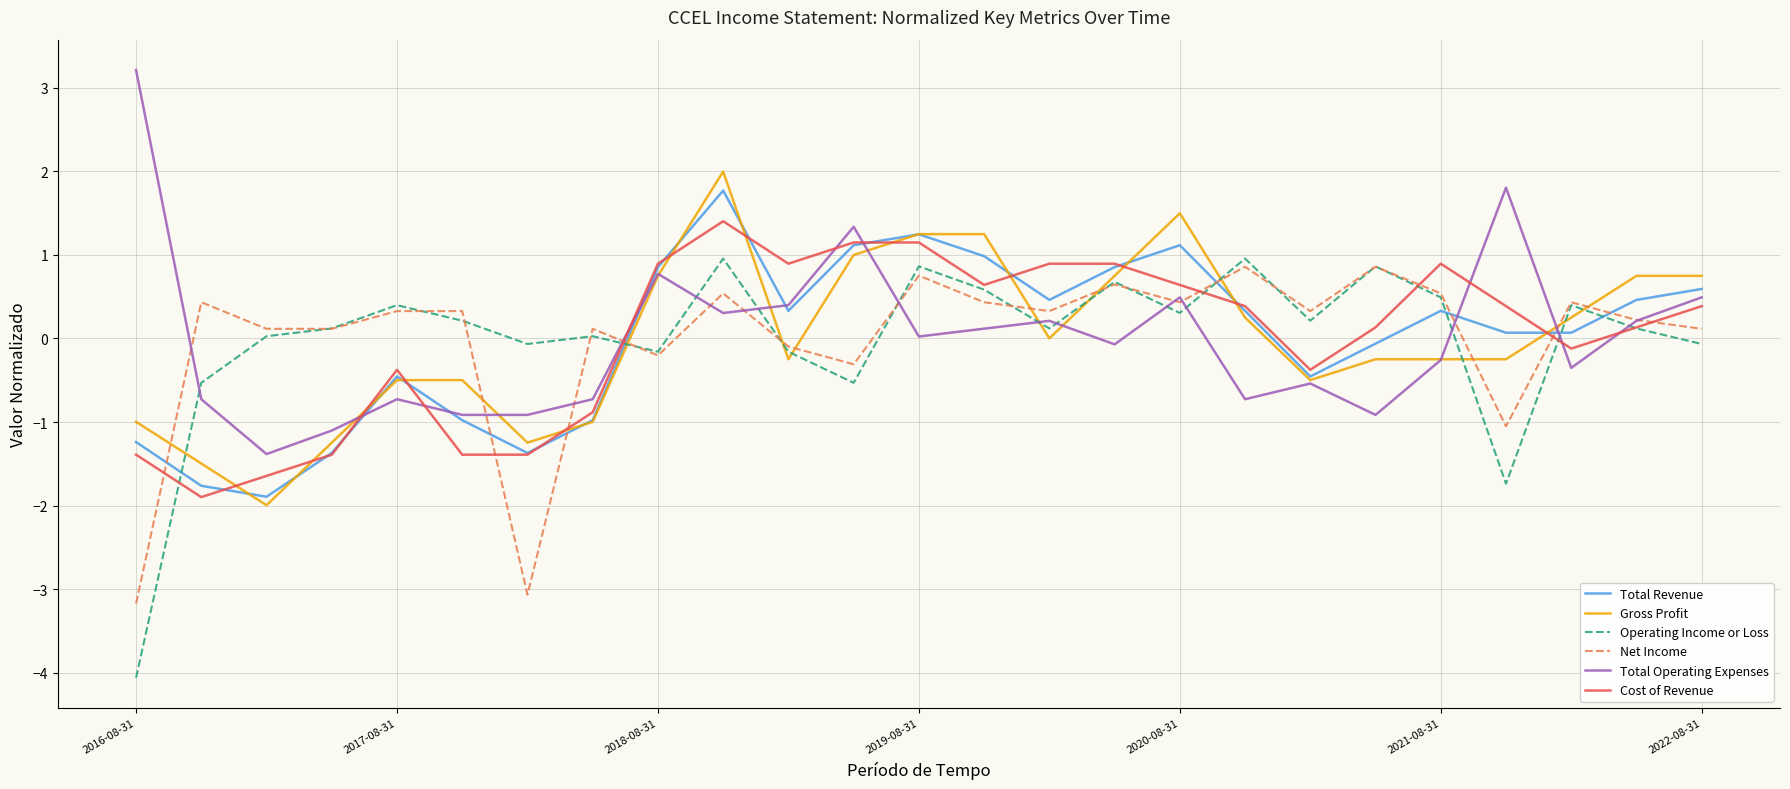

Rank the series by their maximum value, from highest to lowest.

Total Operating Expenses, Gross Profit, Total Revenue, Cost of Revenue, Operating Income or Loss, Net Income